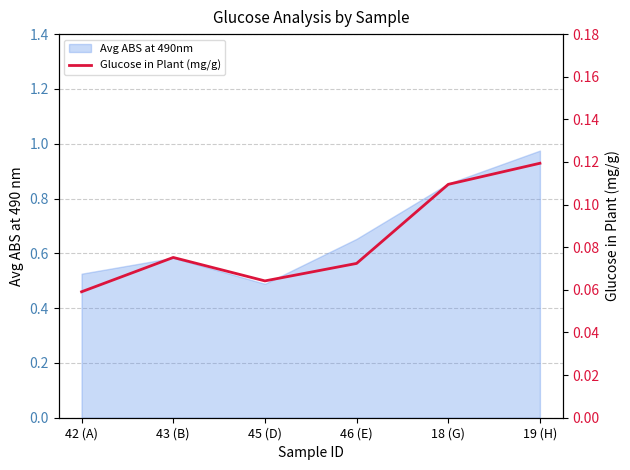

List the labels in order of value, smallest first.

42 (A), 45 (D), 46 (E), 43 (B), 18 (G), 19 (H)